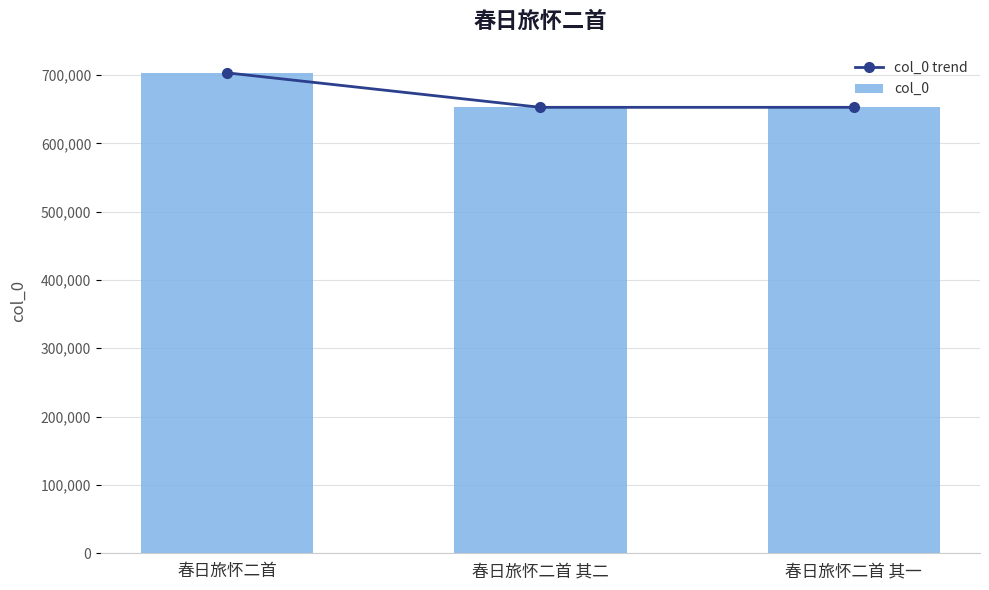

Reading right to left, extract all data points from this chart.

col_0 trend: 春日旅怀二首 其一=652645	春日旅怀二首 其二=652646	春日旅怀二首=703109
col_0: 春日旅怀二首 其一=652645	春日旅怀二首 其二=652646	春日旅怀二首=703109